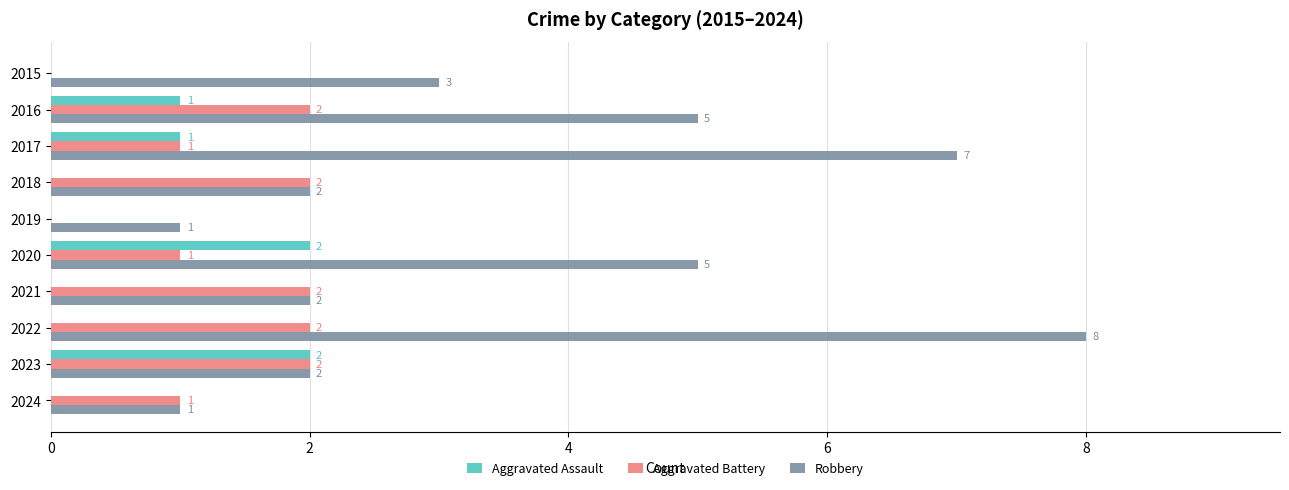

What is the maximum value shown in the chart?

8